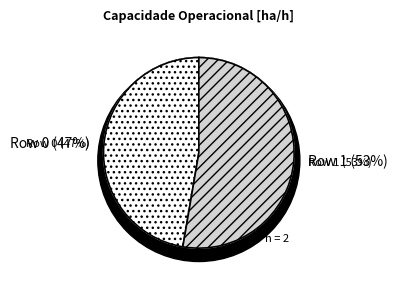

What is the smallest slice in the pie chart?

Row 0